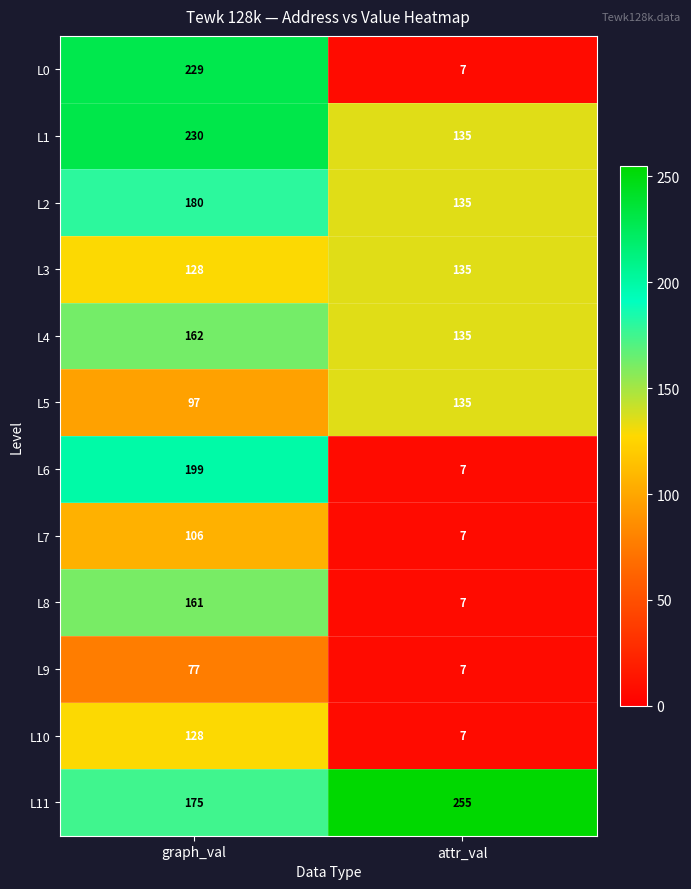

What is the sum of the L11 values at graph_val and attr_val?

430